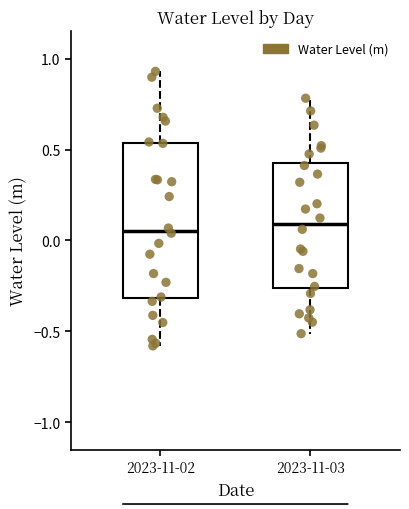

Reading left to right, read every box against the y-axis: the position of its median line, the range the box covers, and the ends of its whiskers. The values are not printed on the chart, so give them approximately, as read against the axis.

2023-11-02: median 0.05, box -0.30 to 0.55, whiskers -0.60 to 0.95
2023-11-03: median 0.10, box -0.25 to 0.45, whiskers -0.50 to 0.80